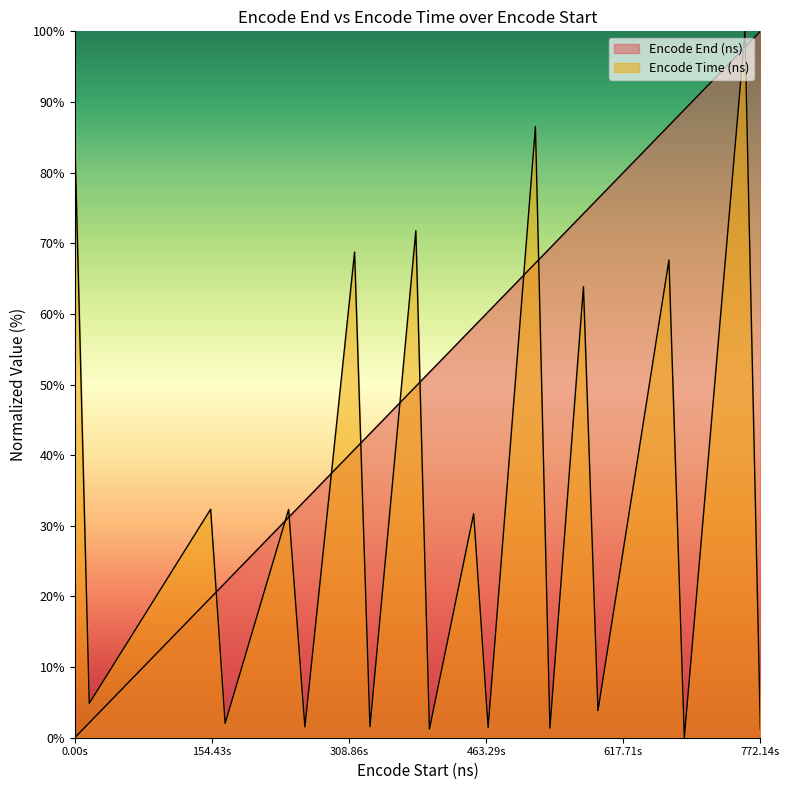

What is the spread (max minus min) of values at 16845407262293?

10.3